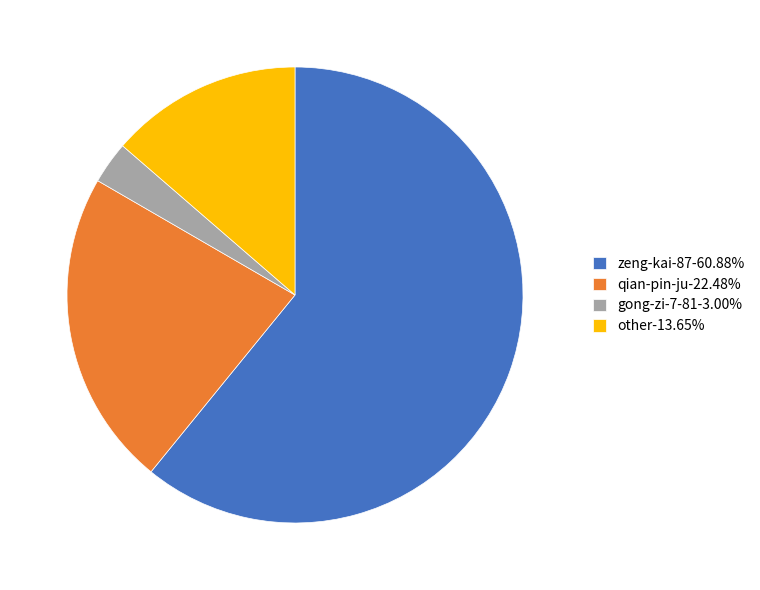

Do other-13.65% and zeng-kai-87-60.88% together represent more than half of the pie?

Yes